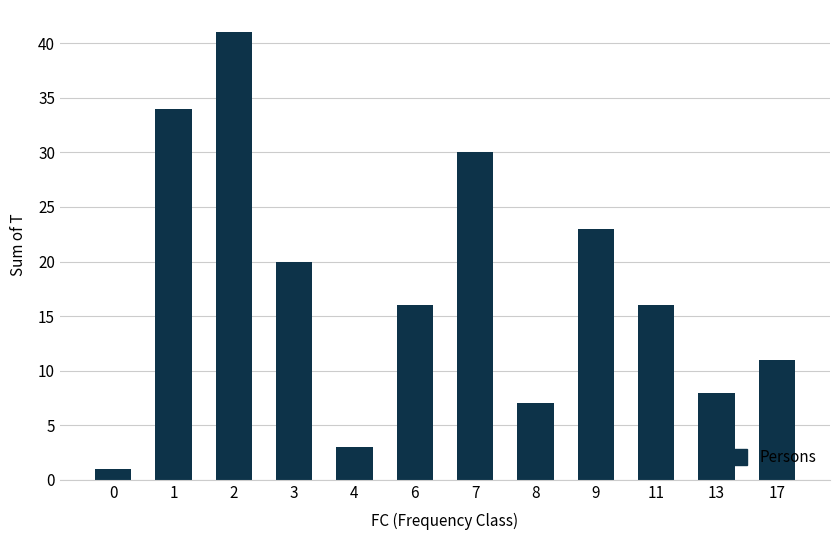

Reading right to left, transcribe all the data shown in this chart.

17=11	13=8	11=16	9=23	8=7	7=30	6=16	4=3	3=20	2=41	1=34	0=1